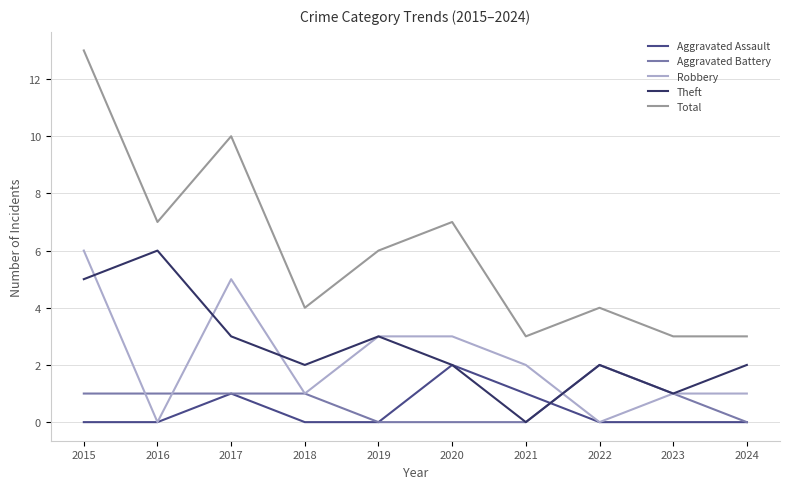

What is the total value across all series at 2024?

6